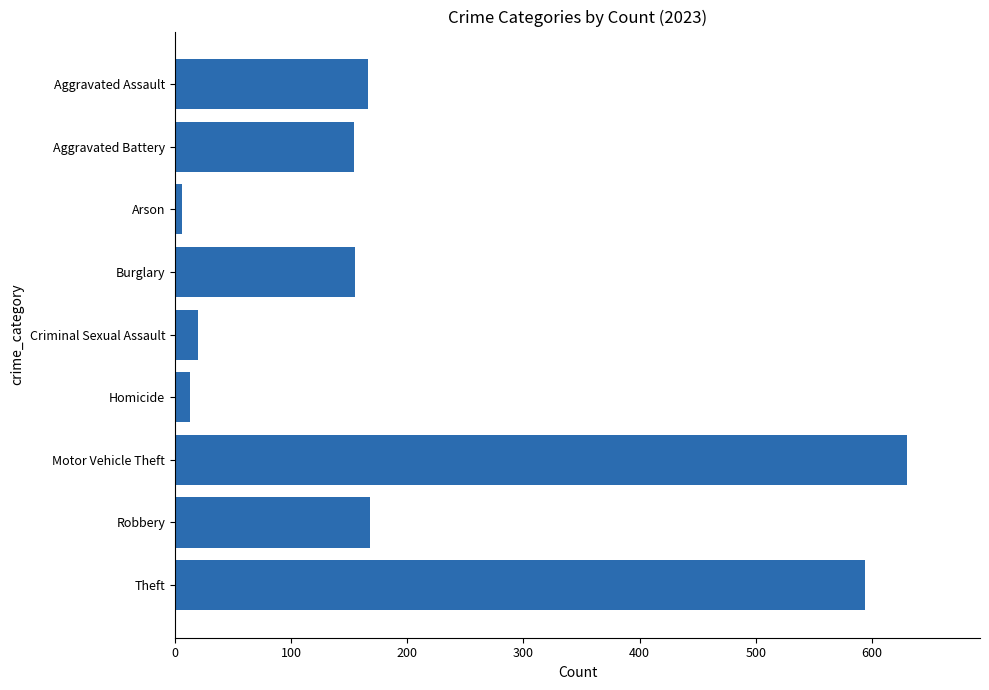

What is the minimum value shown in the chart?

6